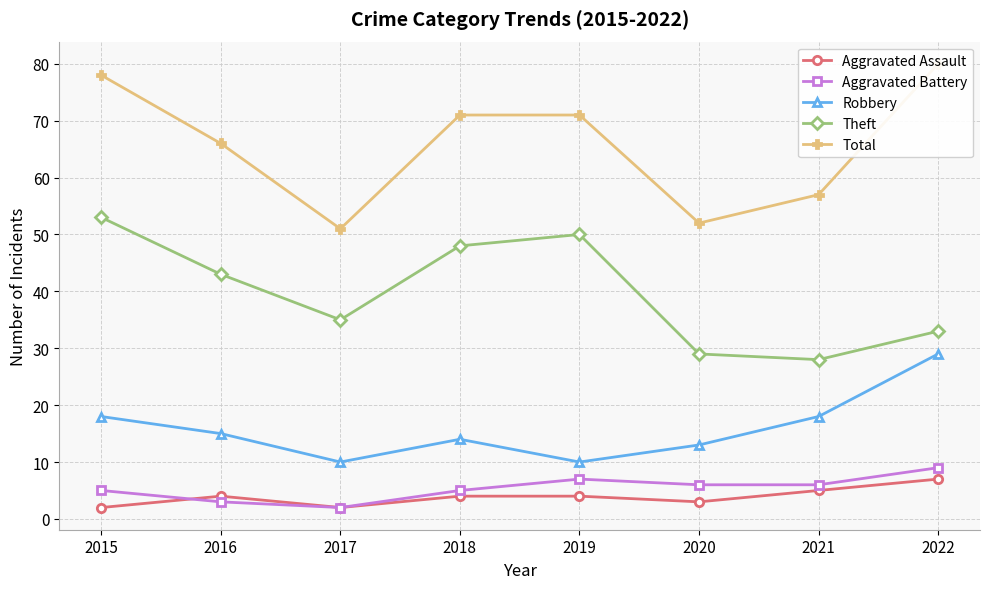

What is the approximate value of Aggravated Battery at 2016?

3